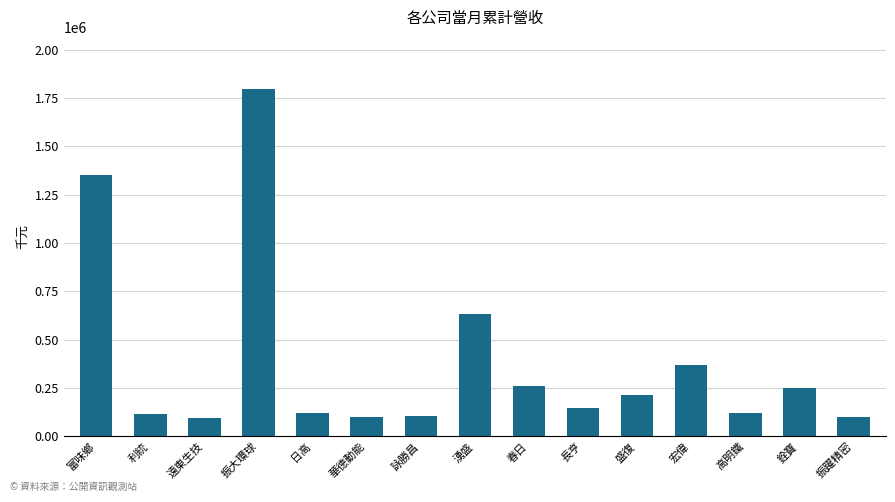

At which label is the value closest to 946688?

湧盛